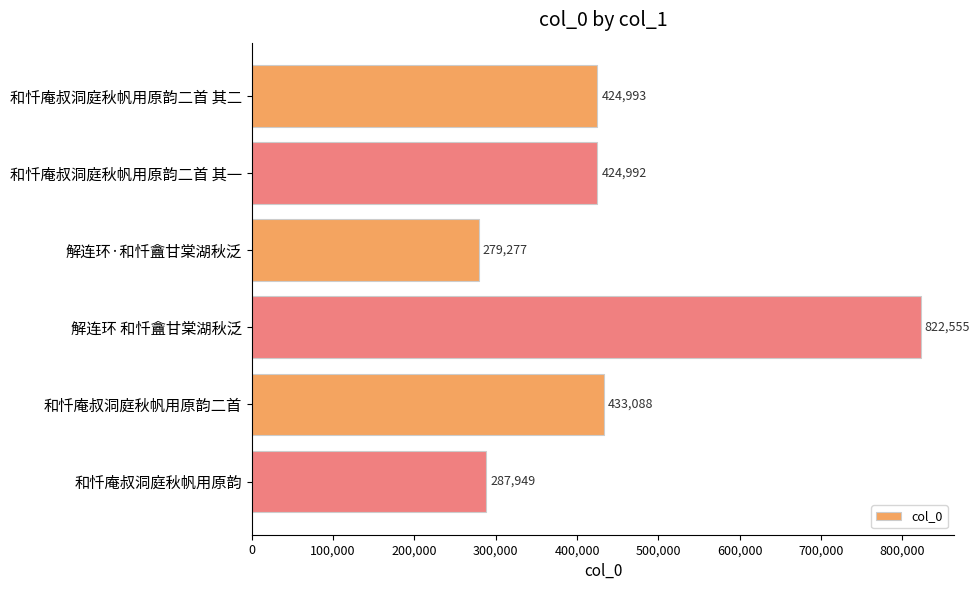

What is the minimum value shown in the chart?

279277